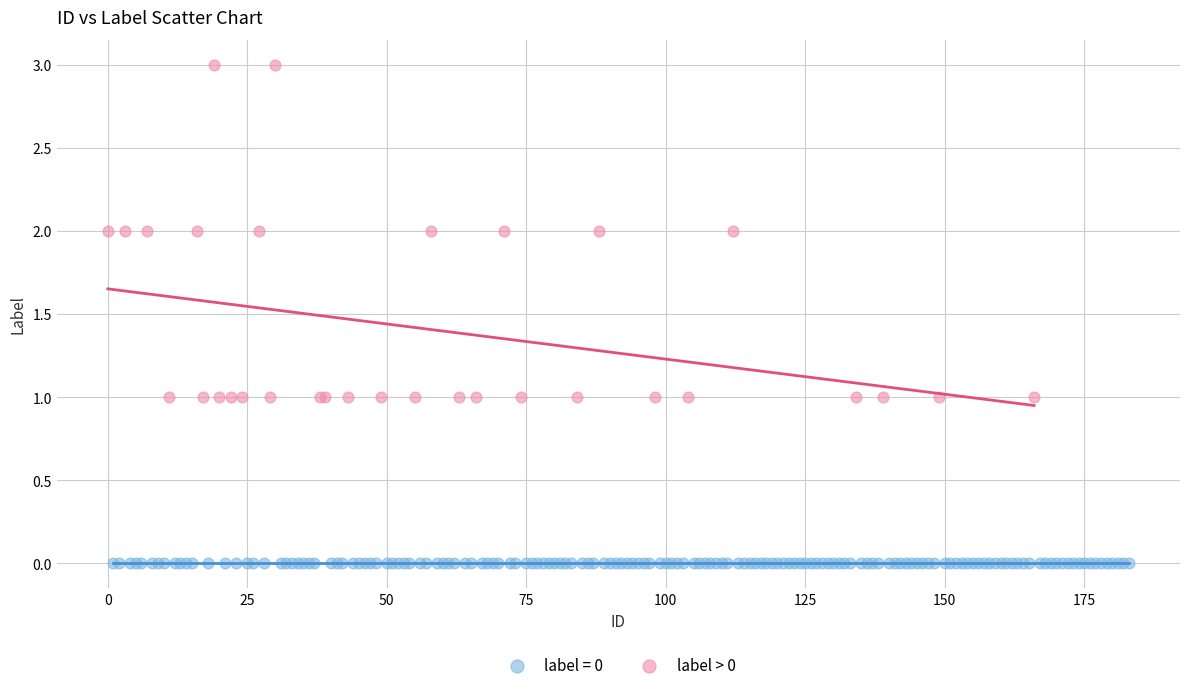

Which series contains the lowest Y value?

label = 0